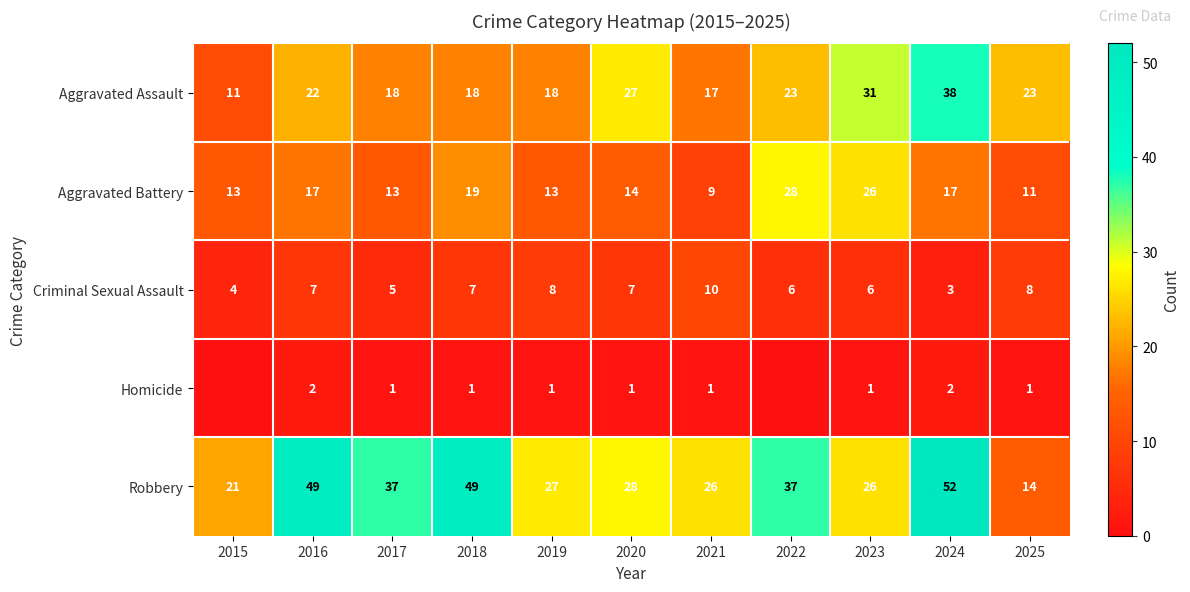

How many data points in Criminal Sexual Assault are less than 7?

5